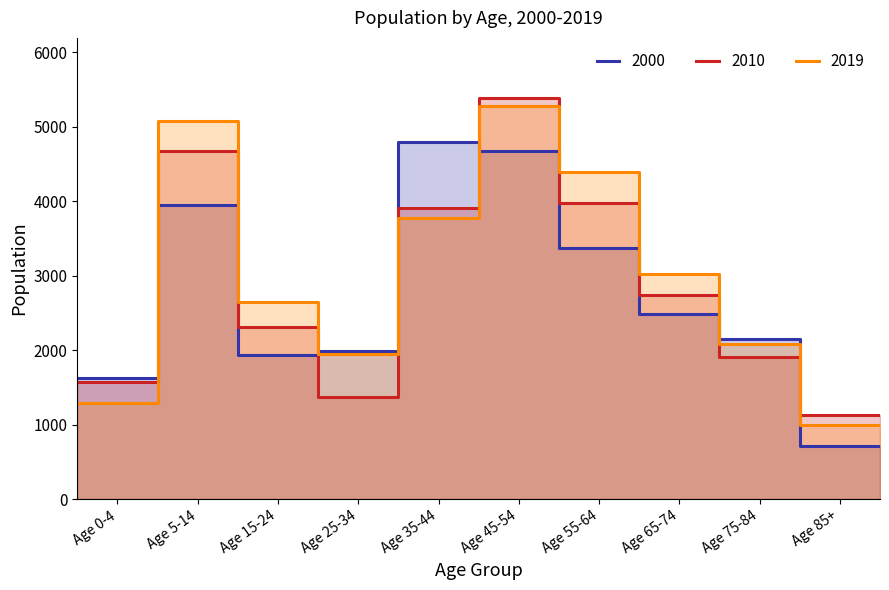

What is the value of the 2000 point at the 9th from the left?

2155